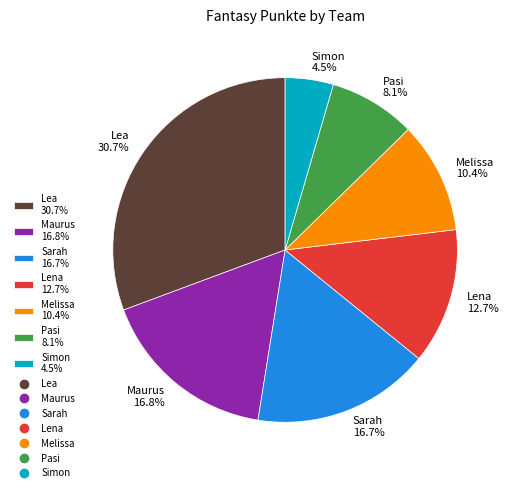

How much of the chart is everything except Simon 4.5%?

95.5%